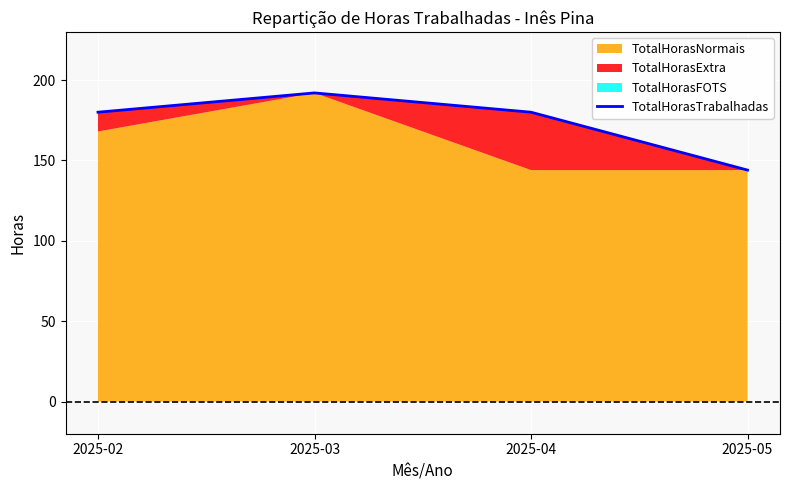

What is the smallest value displayed?

144